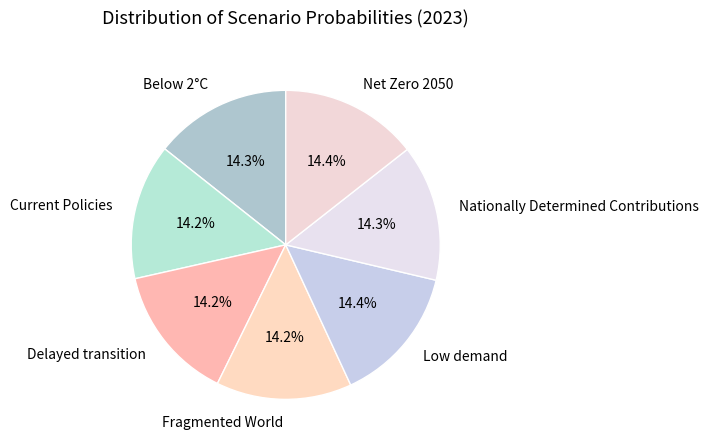

Combined, what portion of the pie is Below 2°C and Fragmented World?

28.5%